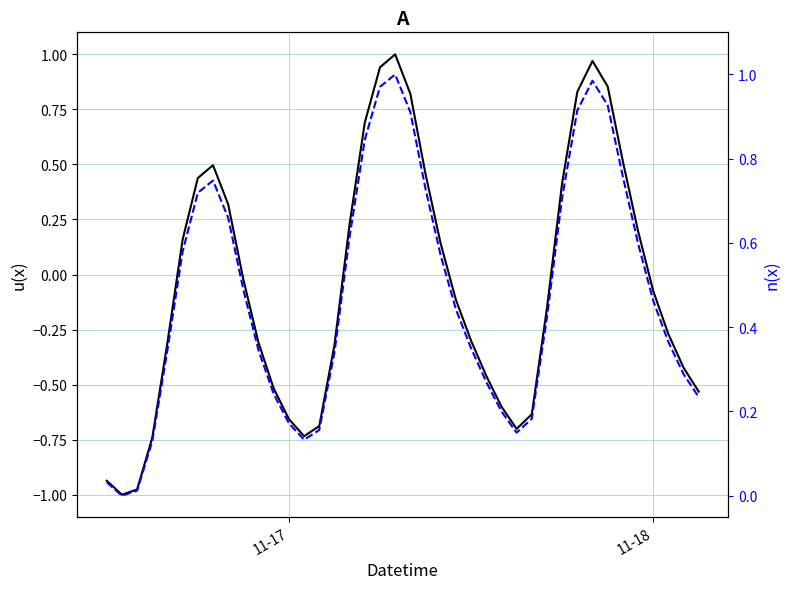

What is the difference between the maximum and minimum values in the n(x) series?

1.0